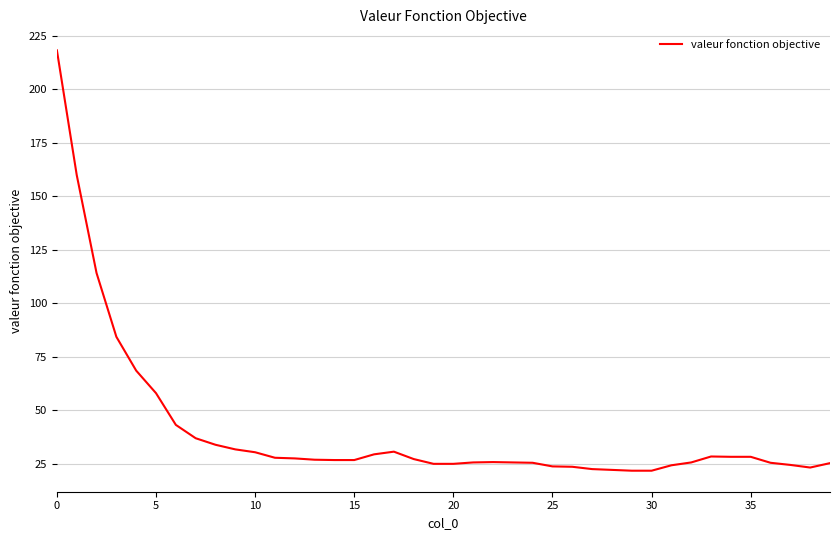

What is the maximum value shown in the chart?

218.2